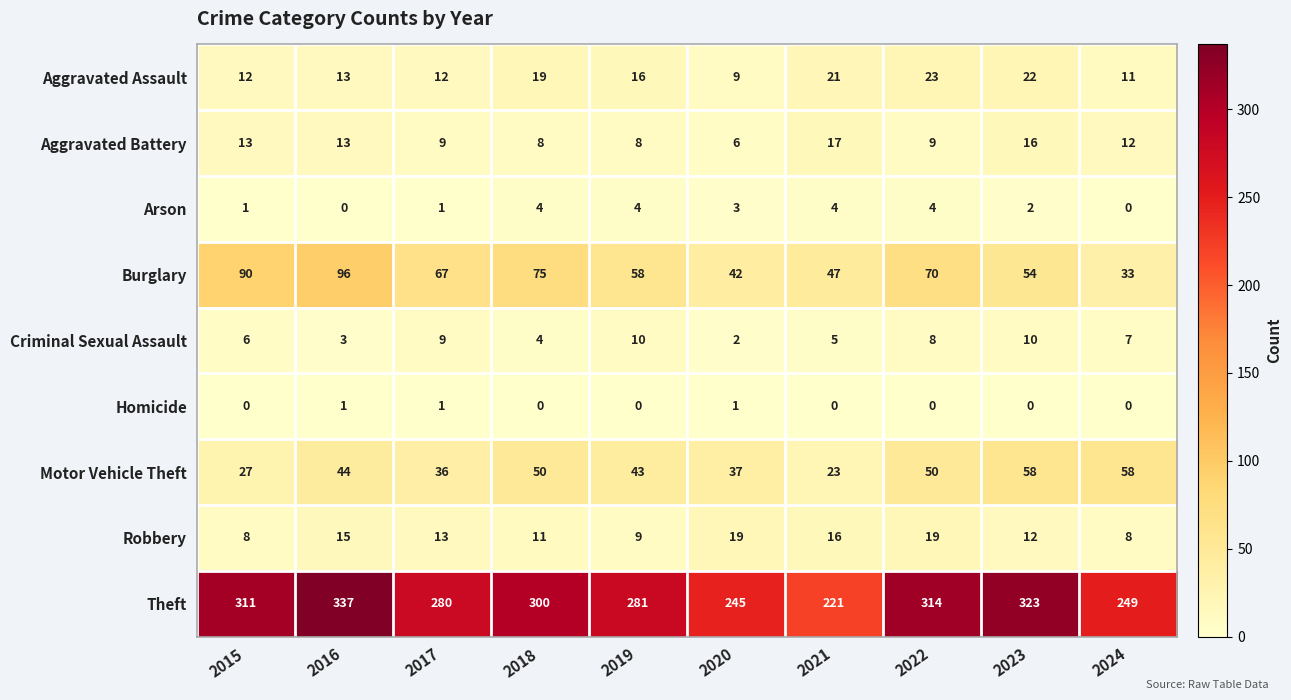

At 2015, list the series in order from largest to smallest.

Theft, Burglary, Motor Vehicle Theft, Aggravated Battery, Aggravated Assault, Robbery, Criminal Sexual Assault, Arson, Homicide